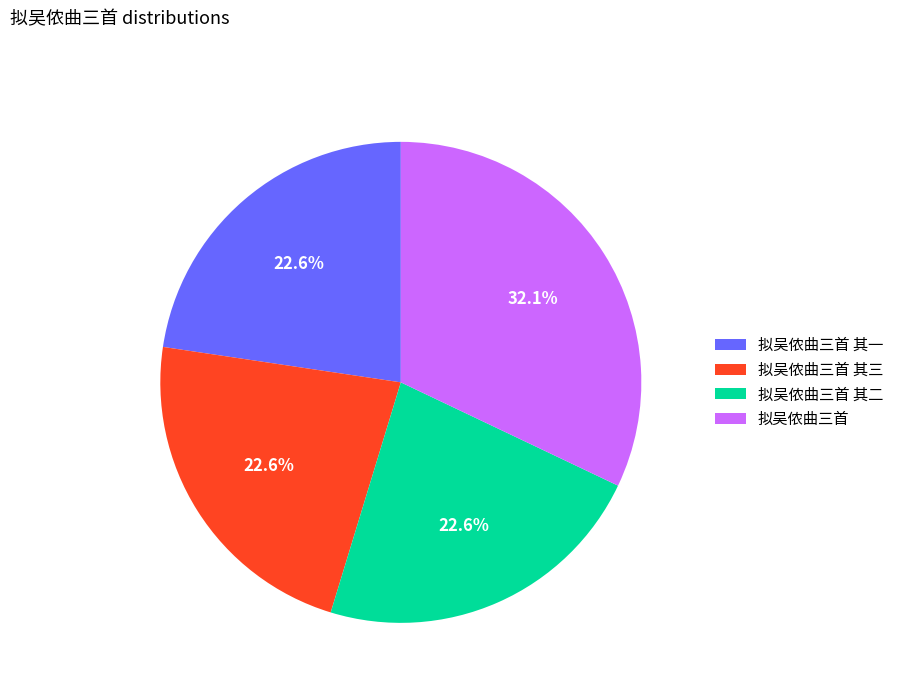

Is it true that 拟吴侬曲三首 其一 is 23% of the pie?

True